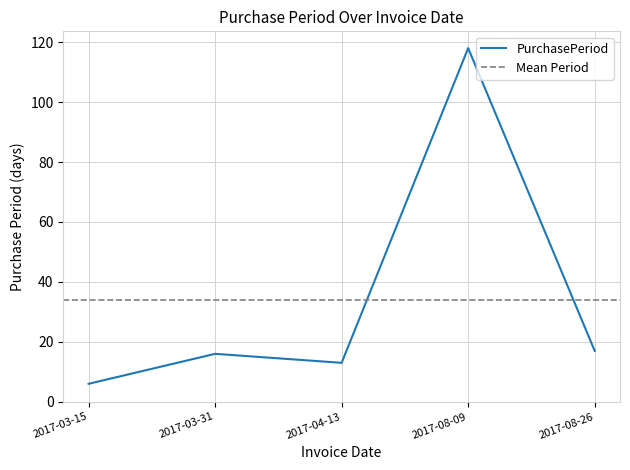

True or false: the data has more than 0 interior local peaks.

True